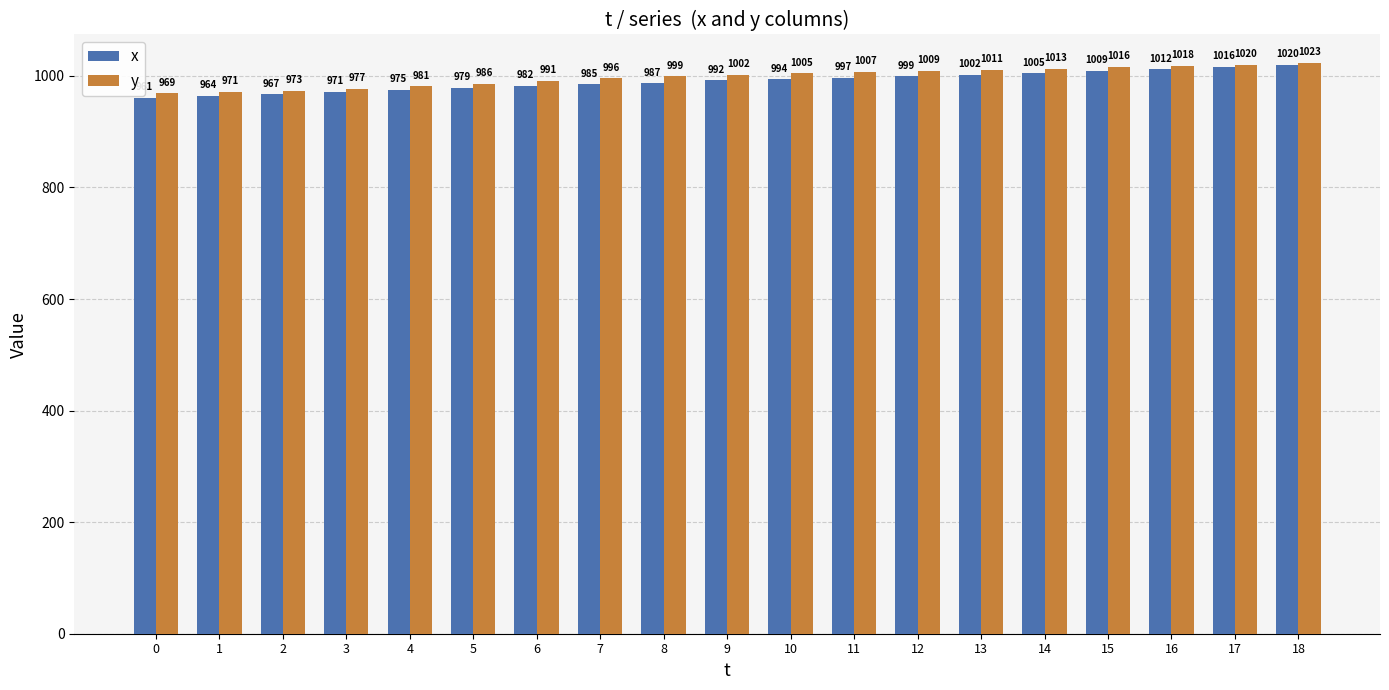

The y series shows 1002 at 9. True or false?

True